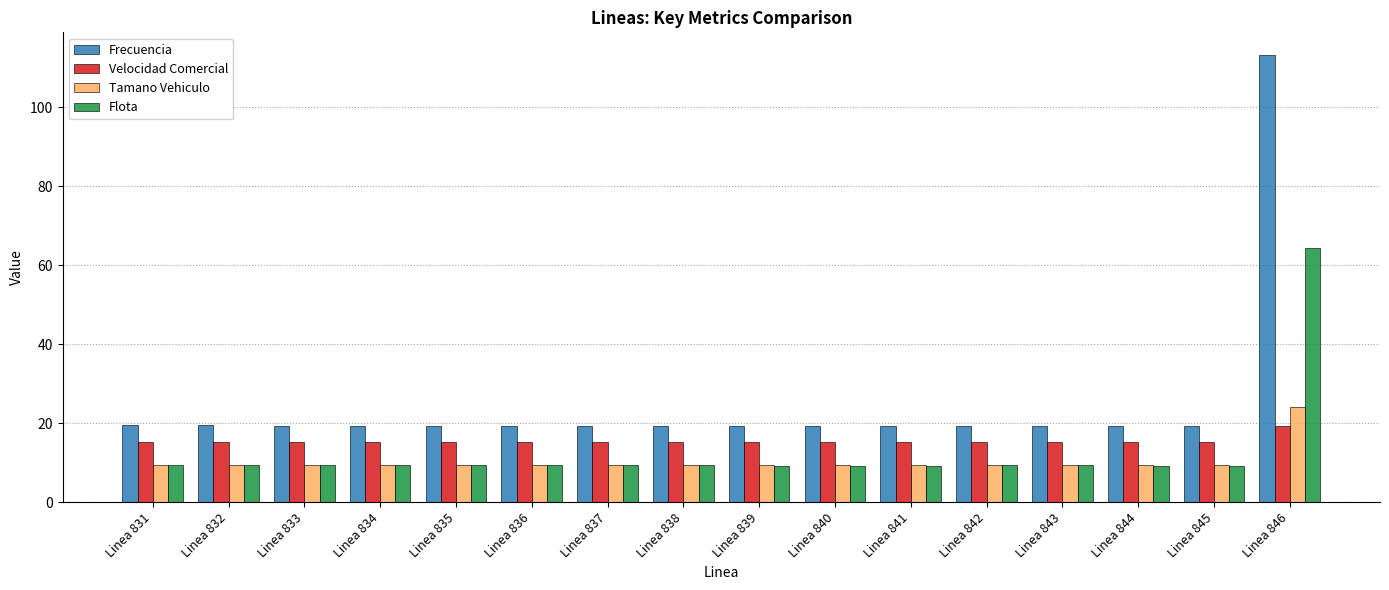

How many data points does each series have?

16